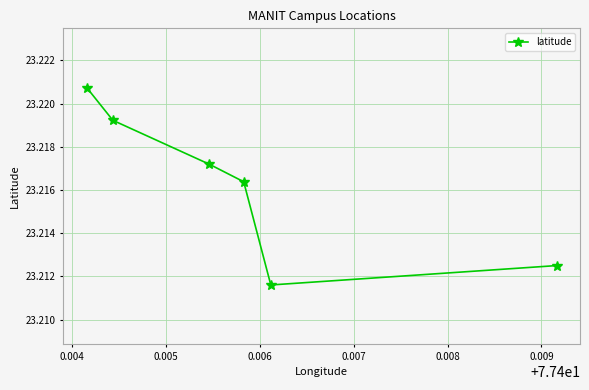

How many lines are shown in the chart?

1